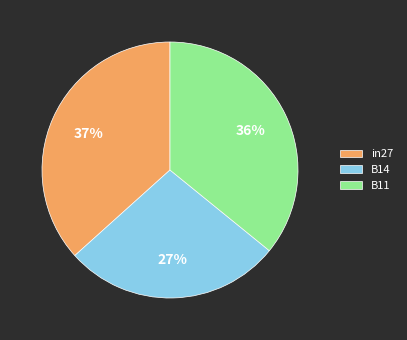

How many slices are in this pie chart?

3